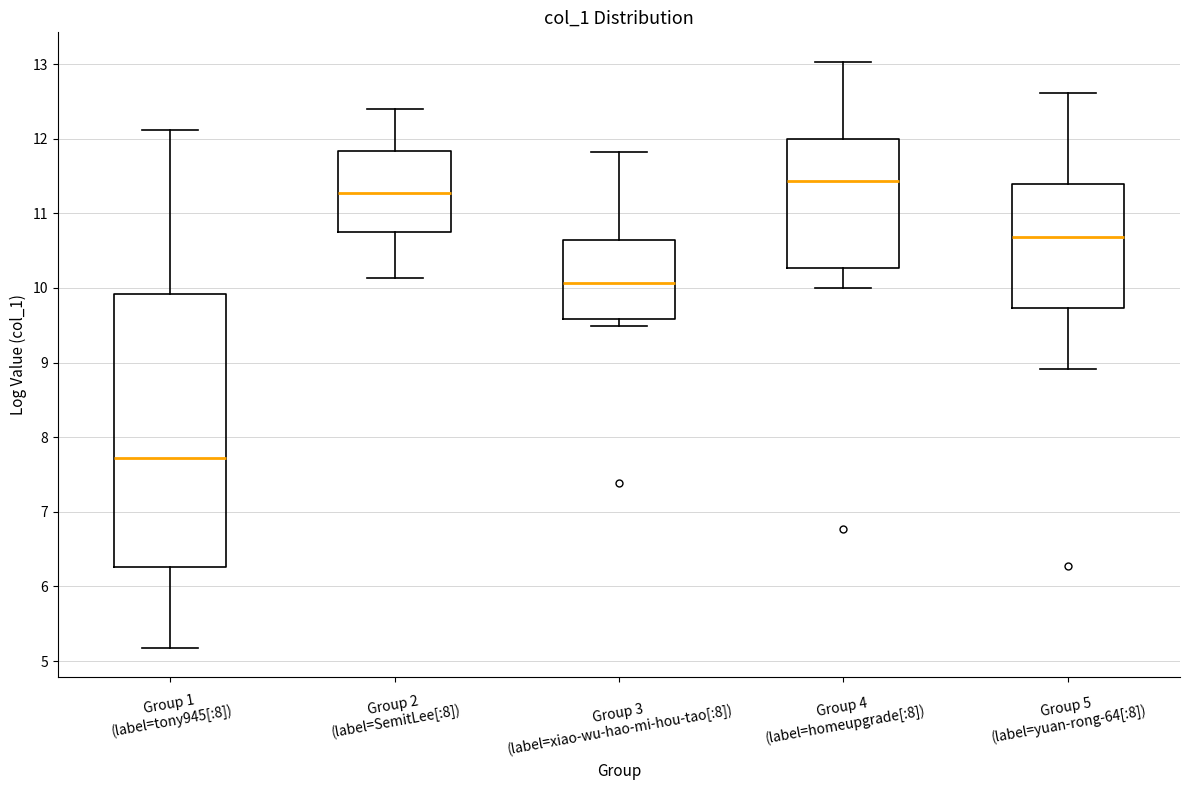

Which box's median line is the highest?

Group 4 (label=homeupgrade[:8])